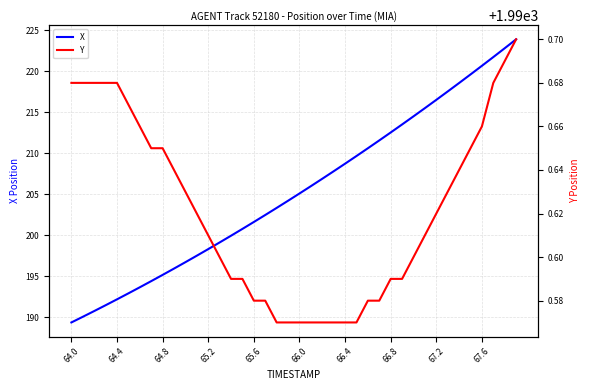

What is the smallest value displayed?

189.4